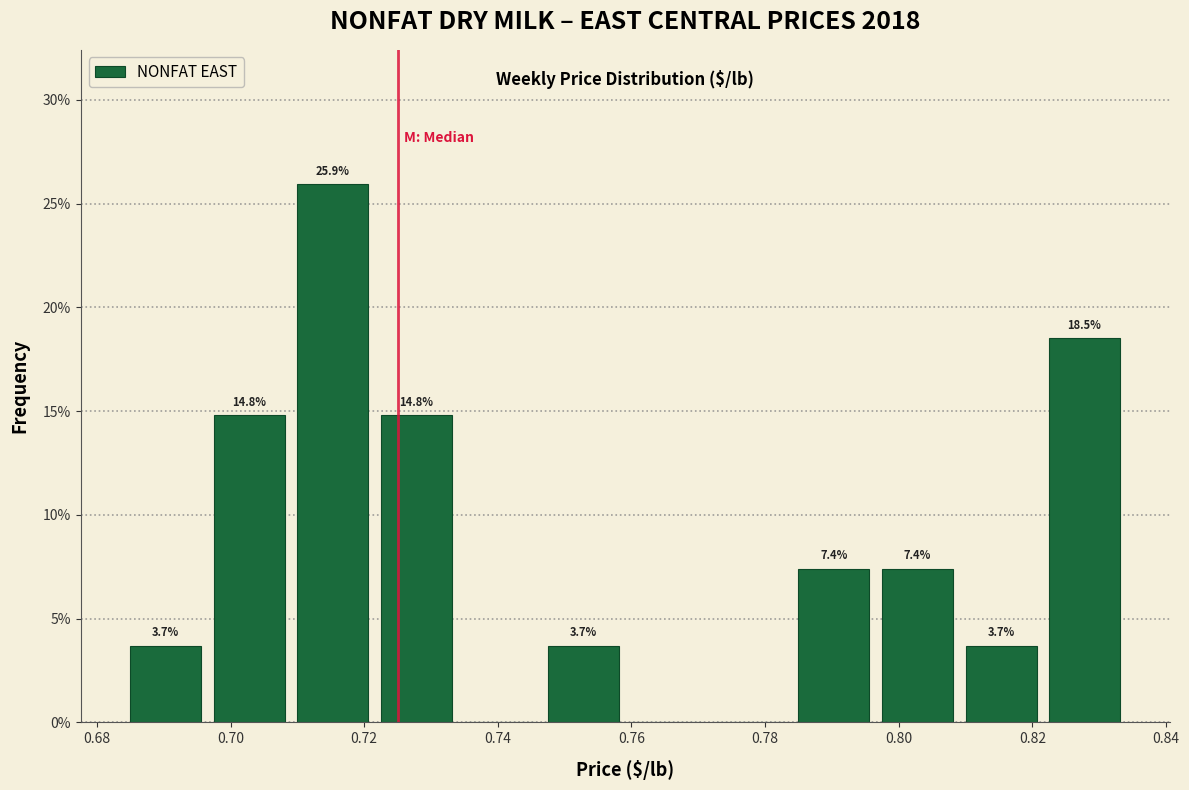

Which range on the x-axis has the tallest bar?

0.710 to 0.722